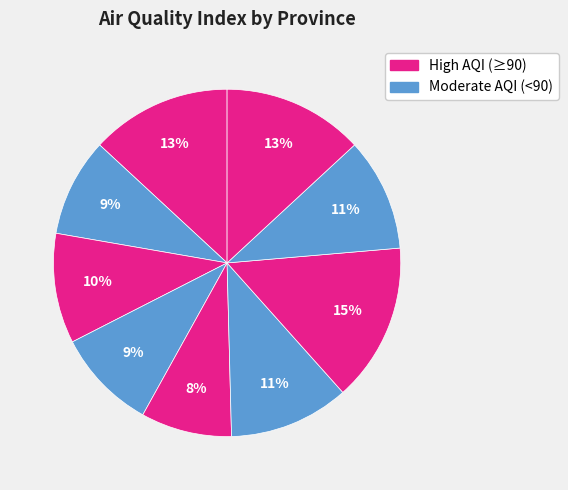

Count the number of slices in the pie.

9